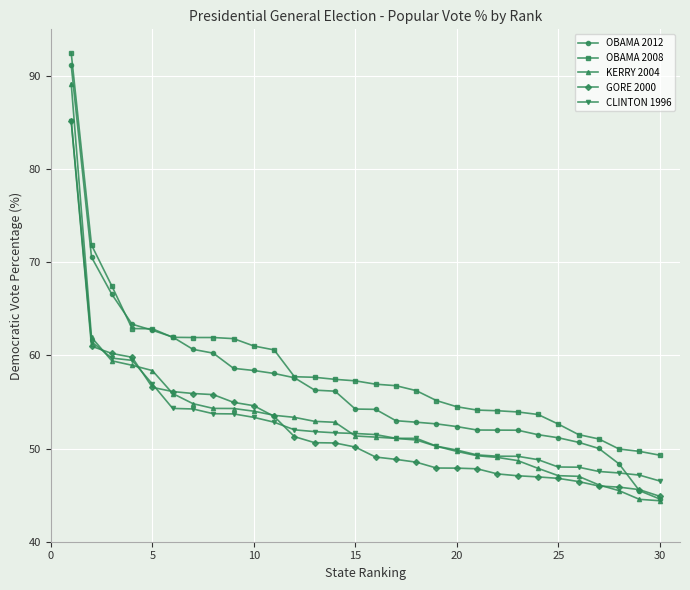

What is the maximum value for CLINTON 1996?

85.2